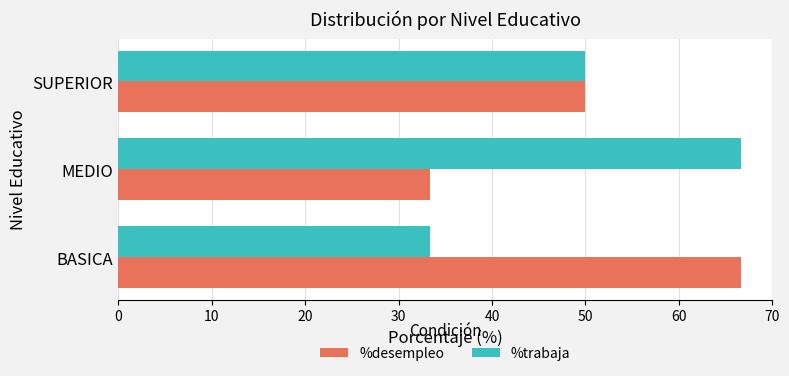

Count the number of data series in this chart.

2